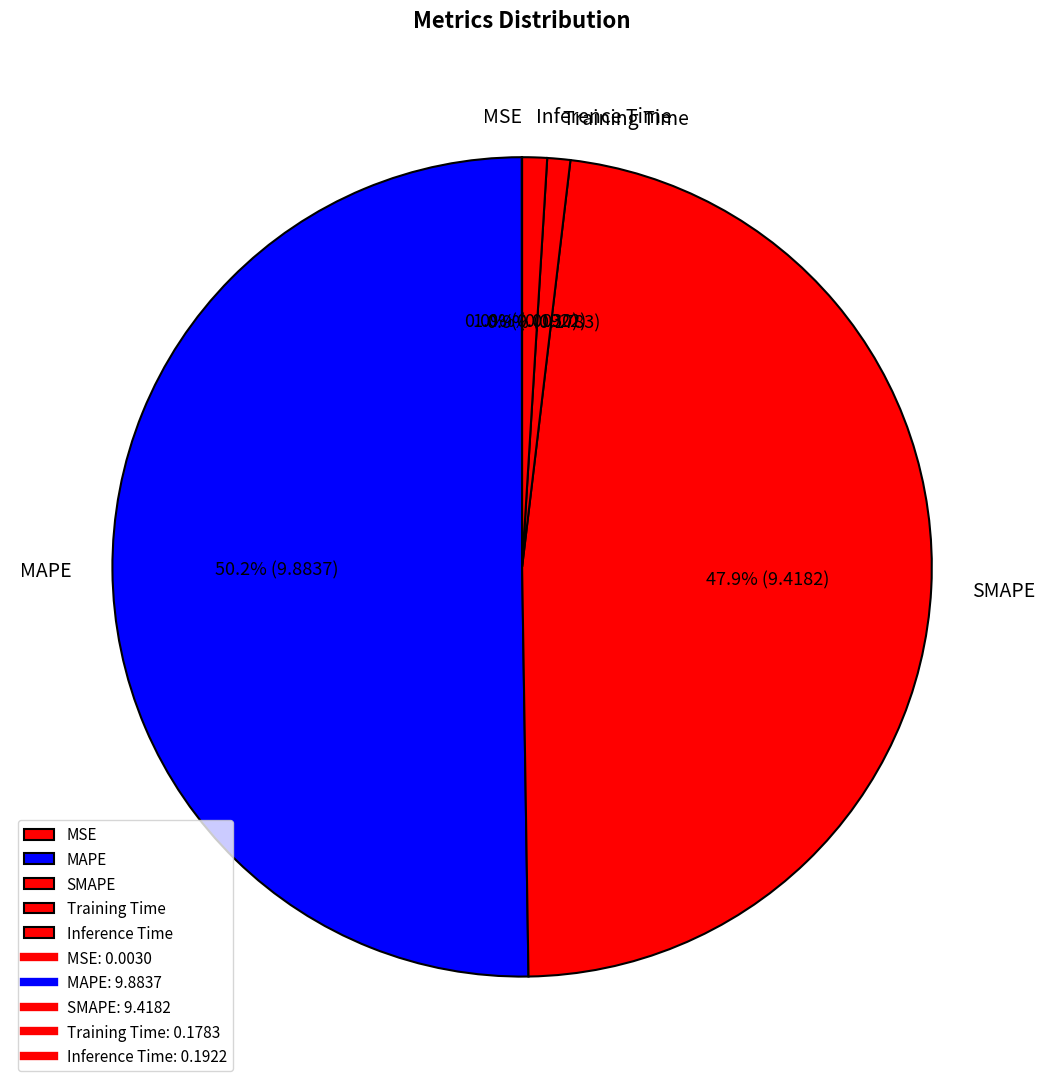

True or false: MAPE accounts for 41% of the total.

False